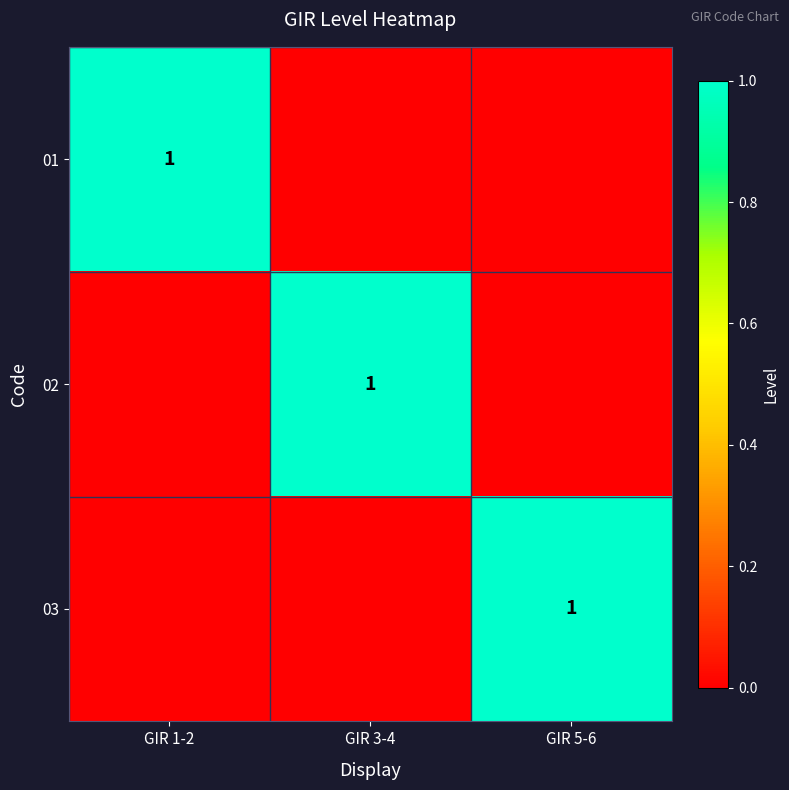

True or false: 02 has a value of 1 at GIR 3-4.

True